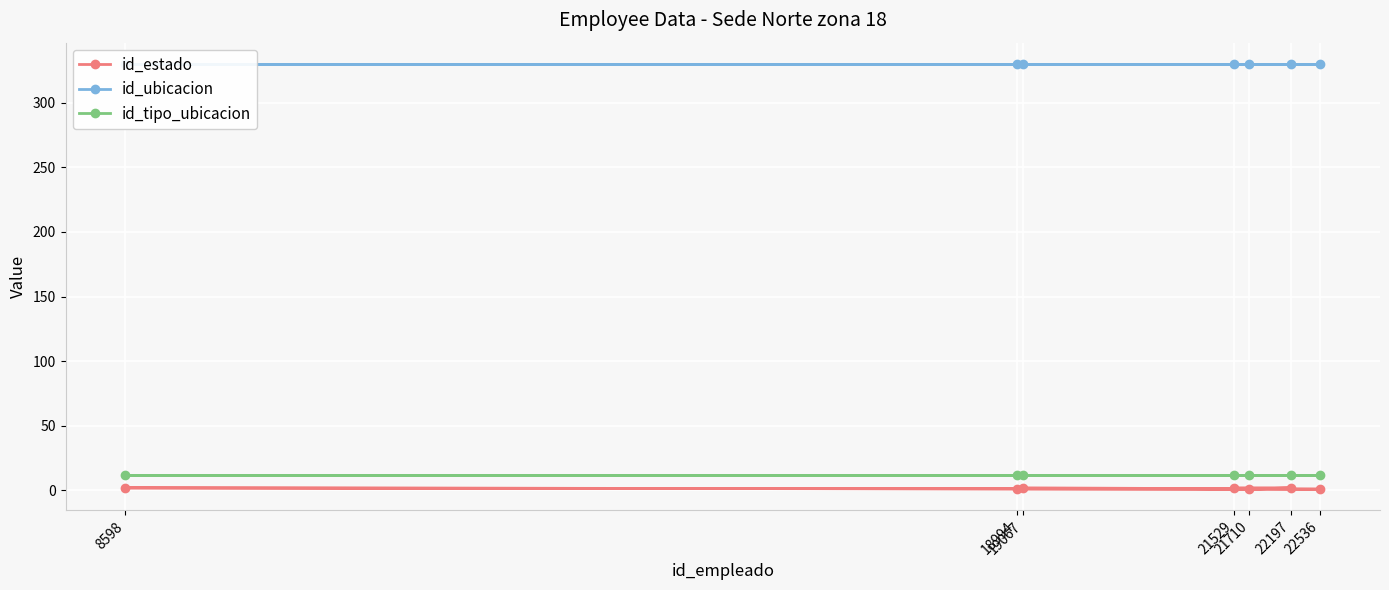

Is it true that id_estado equals 1 at 19067?

False